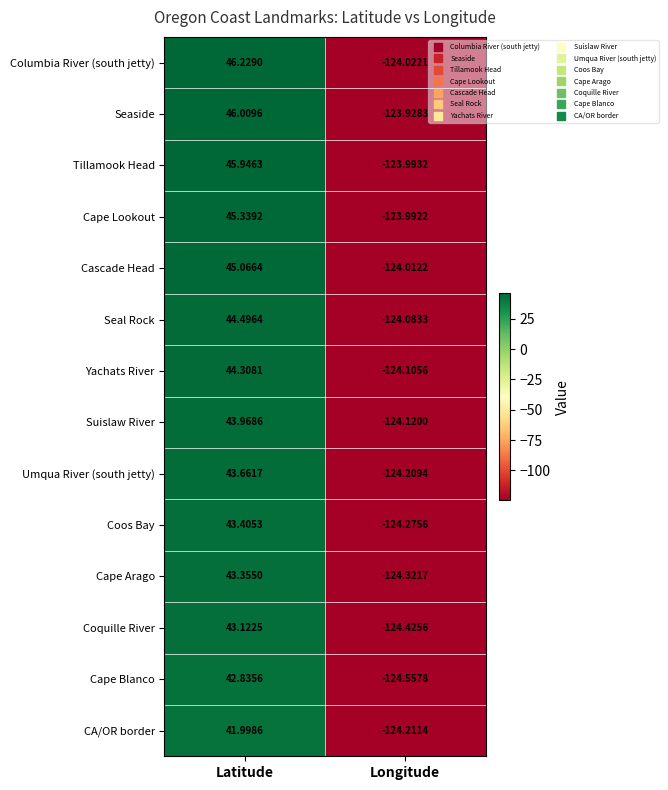

List the series in order of their peak value, lowest first.

CA/OR border, Cape Blanco, Coquille River, Cape Arago, Coos Bay, Umqua River (south jetty), Suislaw River, Yachats River, Seal Rock, Cascade Head, Cape Lookout, Tillamook Head, Seaside, Columbia River (south jetty)